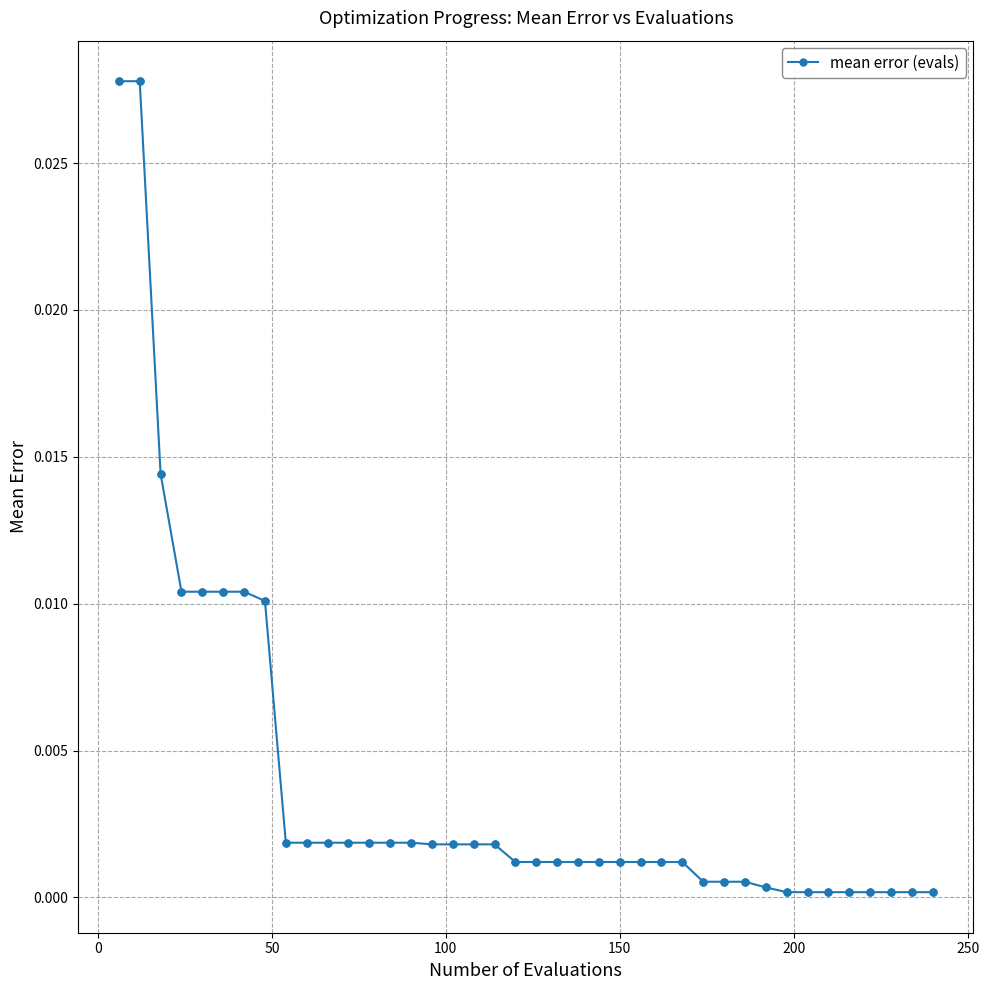

Count the number of categories in the chart.

40